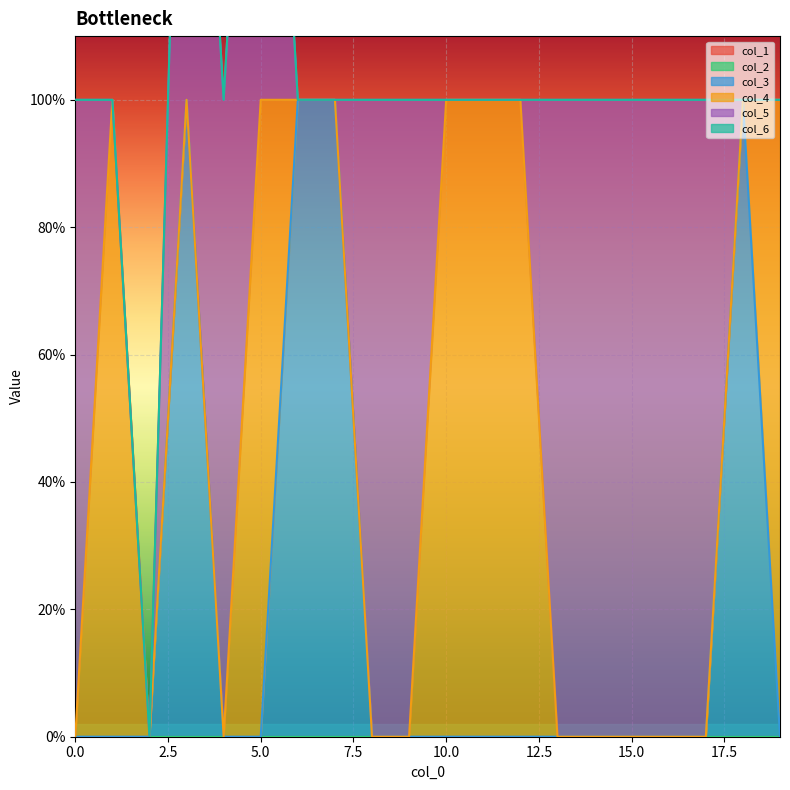

How many intersections are there between col_3 and col_4?

2